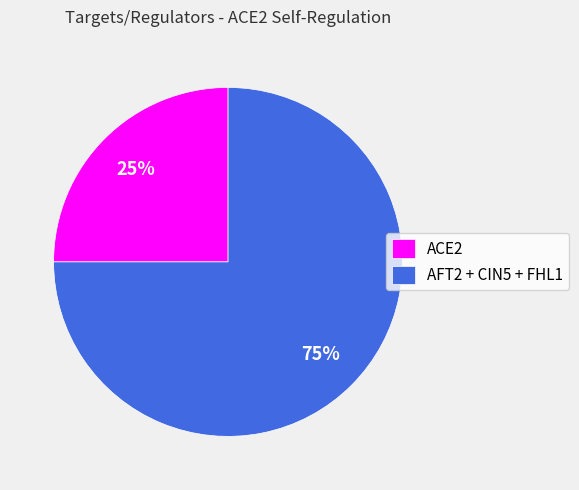

Count the number of slices in the pie.

2